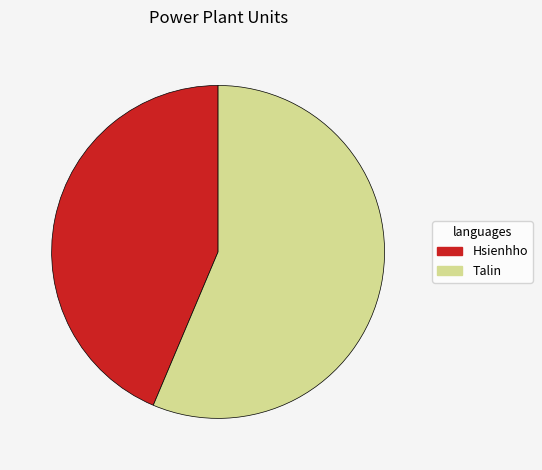

Is there any slice that represents more than half of the pie?

Yes